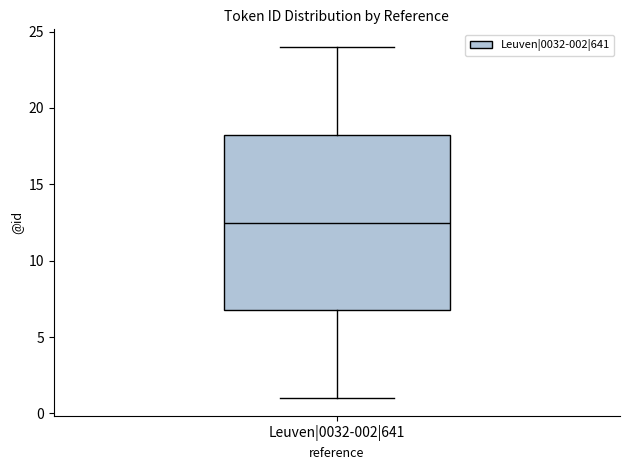

Transcribe this box plot: give where the median line is, the range the box spans, and where the two whiskers end, as read against the y-axis. The values are not printed on the chart, so give them approximately, as read against the axis.

median 12.5, box 7.0 to 18.5, whiskers 1.0 to 24.0